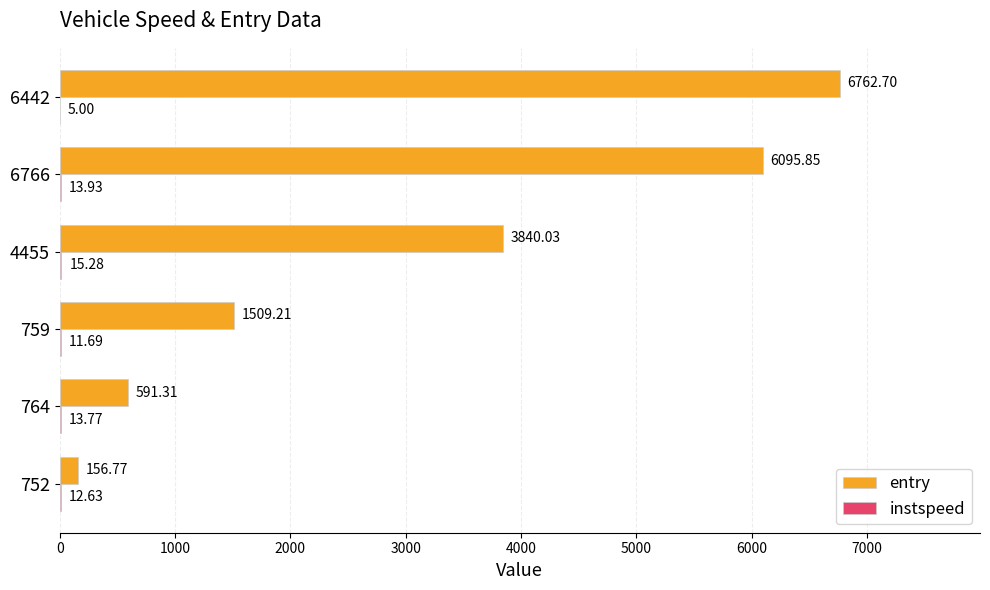

What is the maximum value for entry?

6762.7